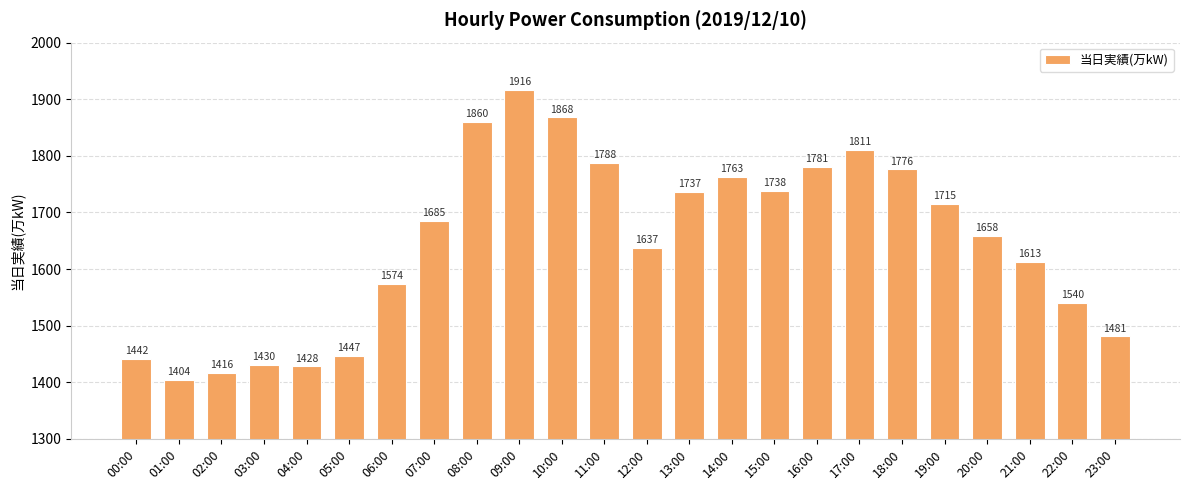

What is the label of the 13th bar from the left?

12:00